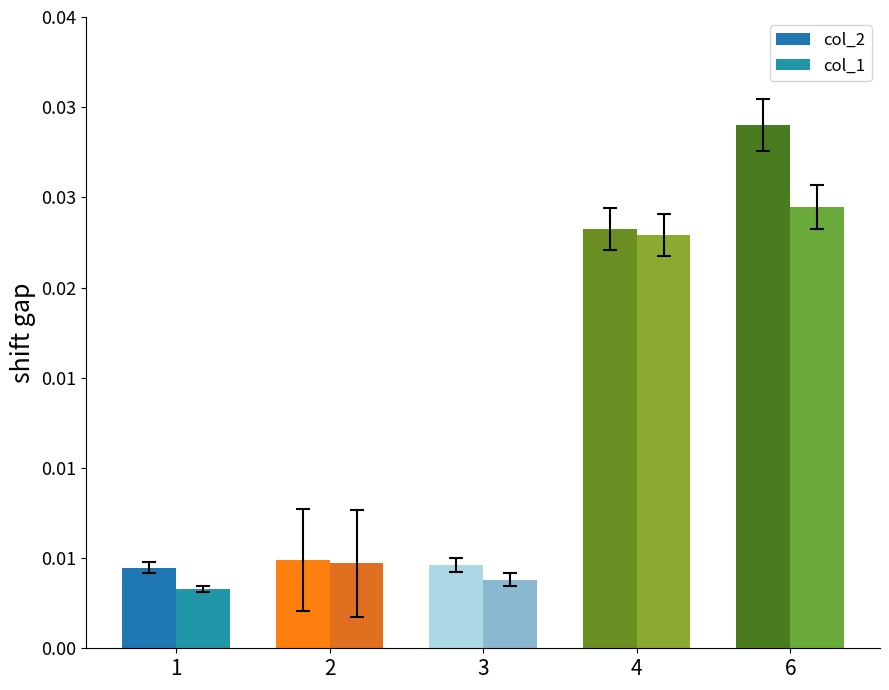

Are the bars grouped side by side (vs. stacked)?

Yes